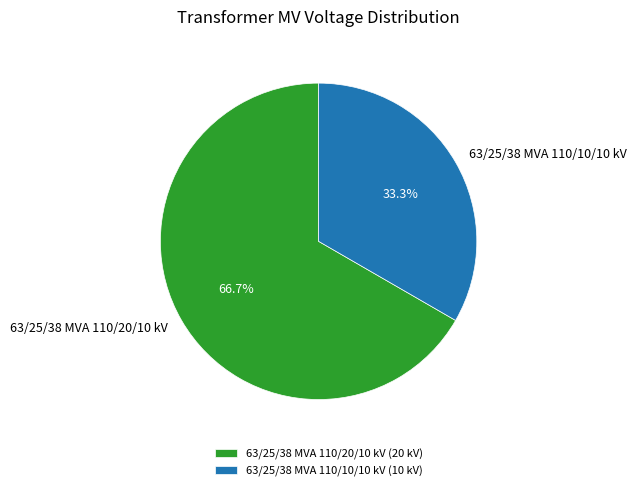

Between 63/25/38 MVA 110/10/10 kV and 63/25/38 MVA 110/20/10 kV, which is larger?

63/25/38 MVA 110/20/10 kV